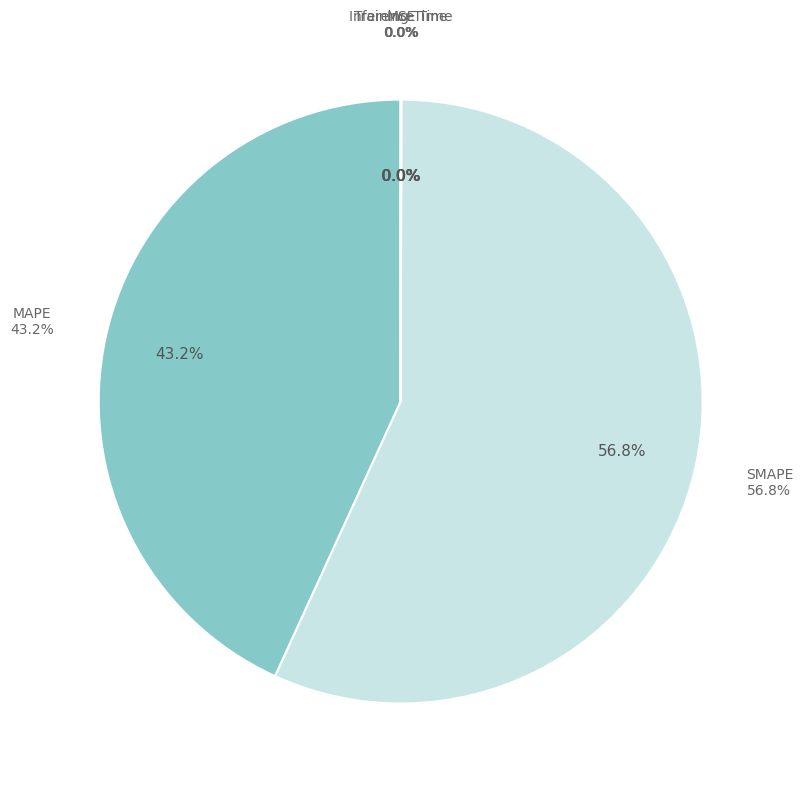

Which category has the smallest portion of the pie?

Training Time